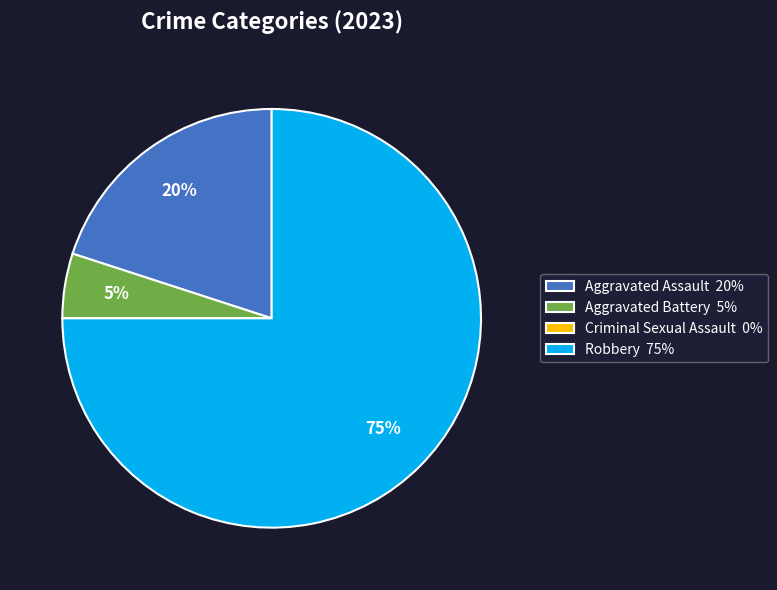

Is the sum of Robbery 75% and Aggravated Assault 20% greater than half?

Yes